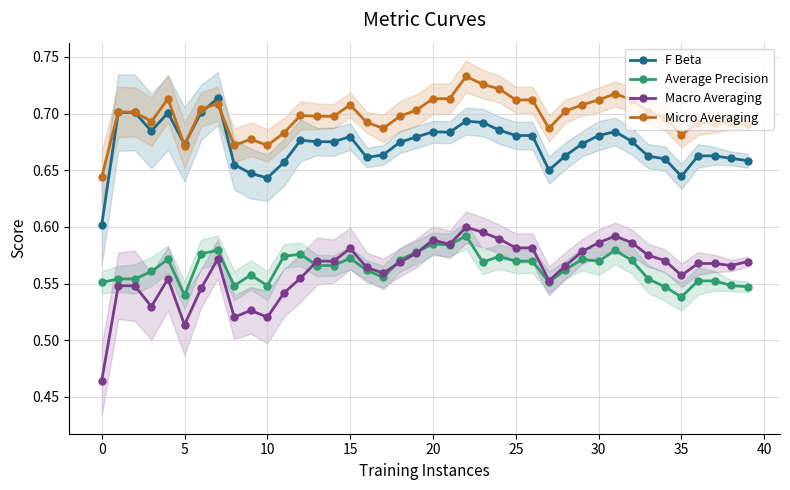

How many Micro Averaging values are between 0 and 1?

40